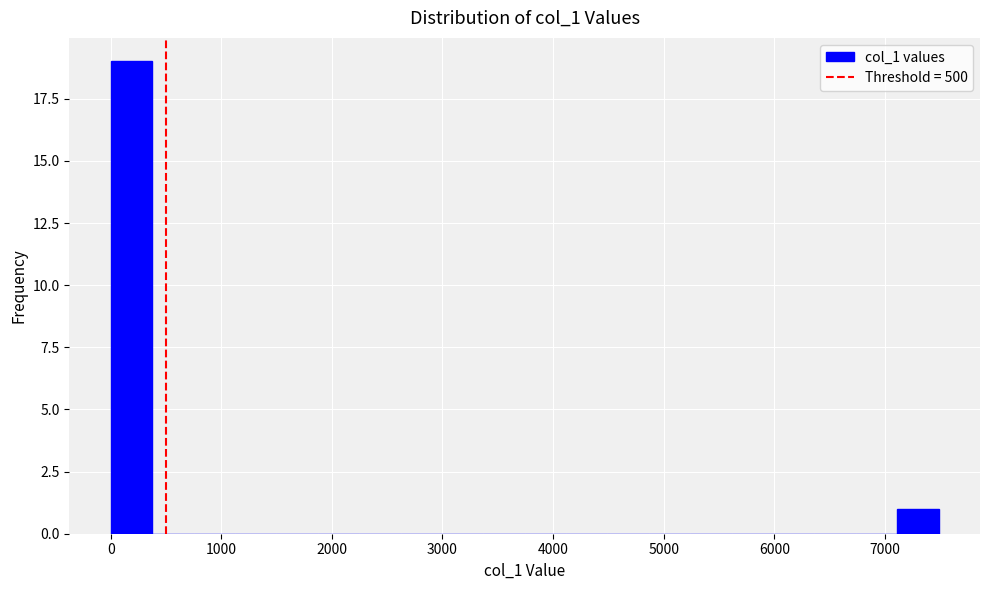

Read against the x-axis, roughly where is the centre of the tallest bar?

200